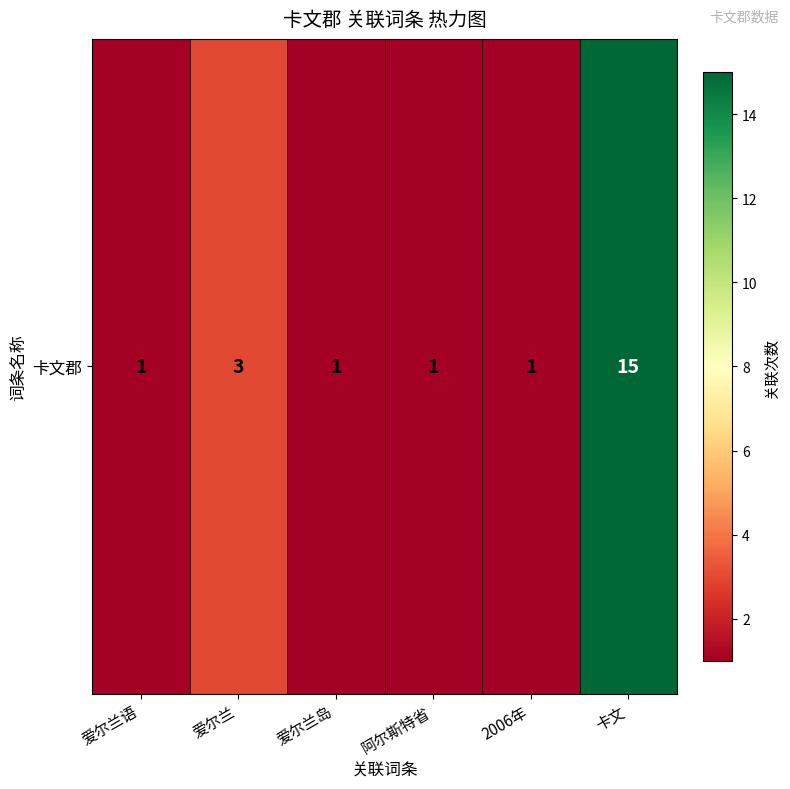

The chart shows a value of 5 at 卡文. True or false?

False